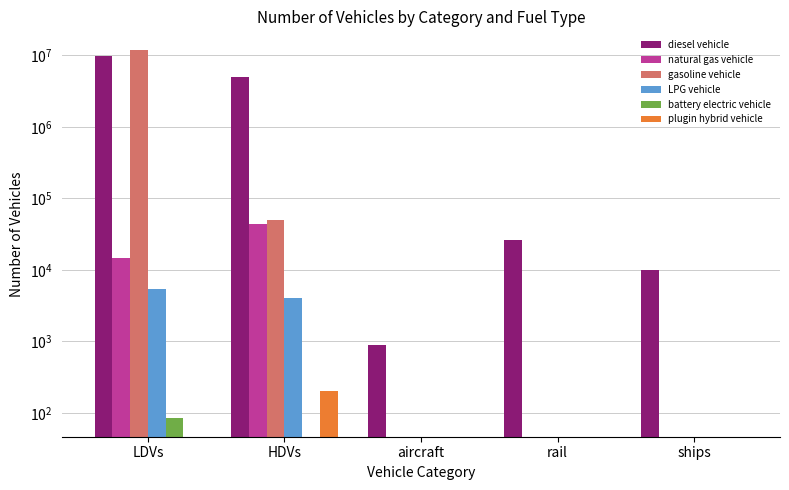

The value of diesel vehicle at LDVs is 15025561.2. True or false?

False